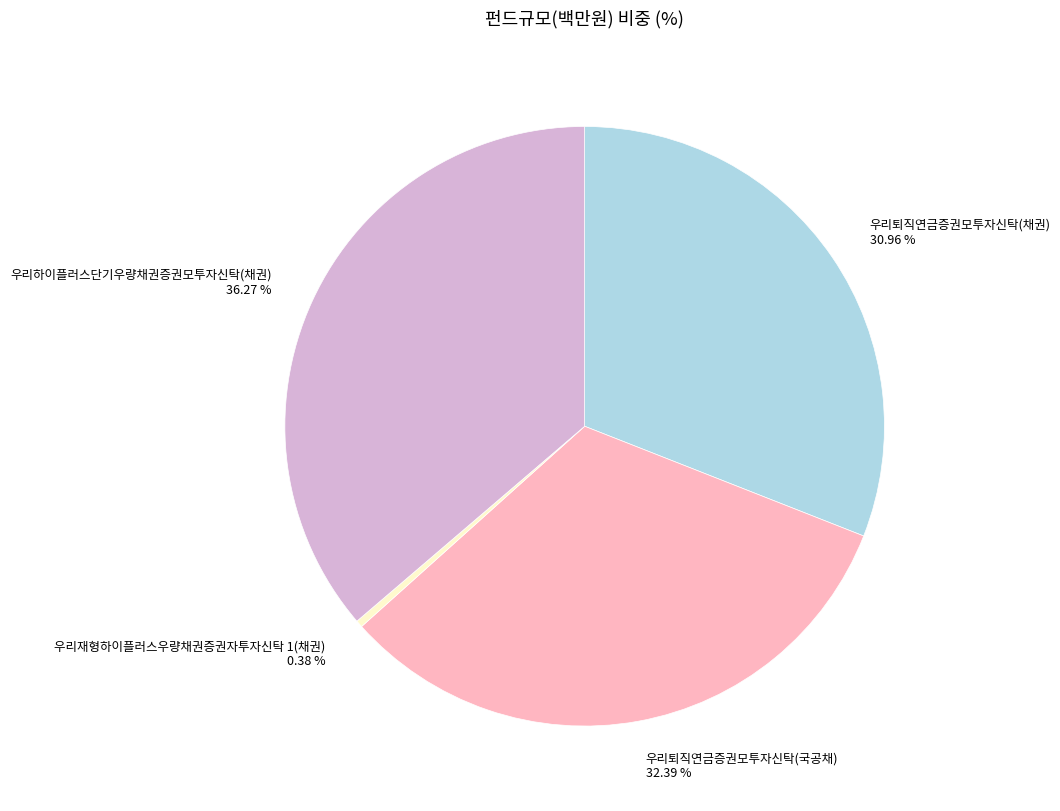

Which has a higher value, 우리퇴직연금증권모투자신탁(국공채) or 우리퇴직연금증권모투자신탁(채권)?

우리퇴직연금증권모투자신탁(국공채)